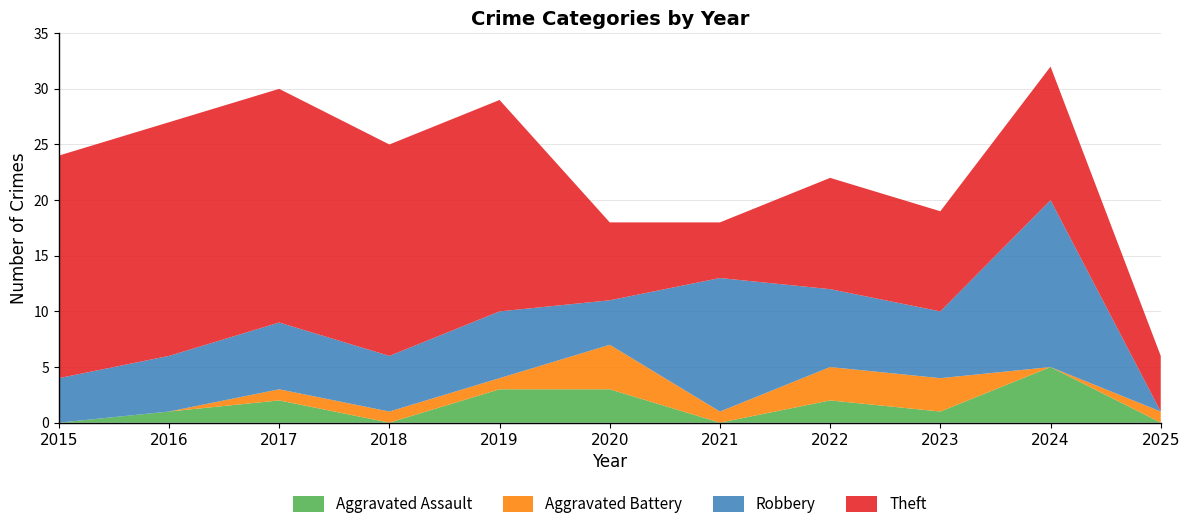

Reading right to left, extract all data points from this chart.

Aggravated Assault: 2025=0	2024=5	2023=1	2022=2	2021=0	2020=3	2019=3	2018=0	2017=2	2016=1	2015=0
Aggravated Battery: 2025=1	2024=0	2023=3	2022=3	2021=1	2020=4	2019=1	2018=1	2017=1	2016=0	2015=0
Robbery: 2025=0	2024=15	2023=6	2022=7	2021=12	2020=4	2019=6	2018=5	2017=6	2016=5	2015=4
Theft: 2025=5	2024=12	2023=9	2022=10	2021=5	2020=7	2019=19	2018=19	2017=21	2016=21	2015=20